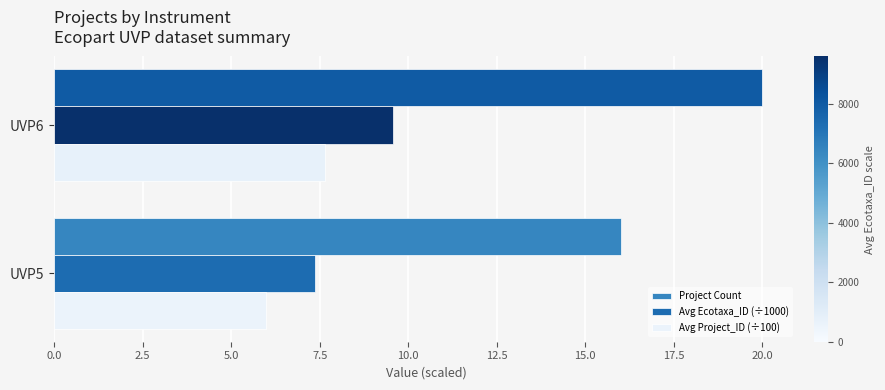

How many series are shown in this chart?

3